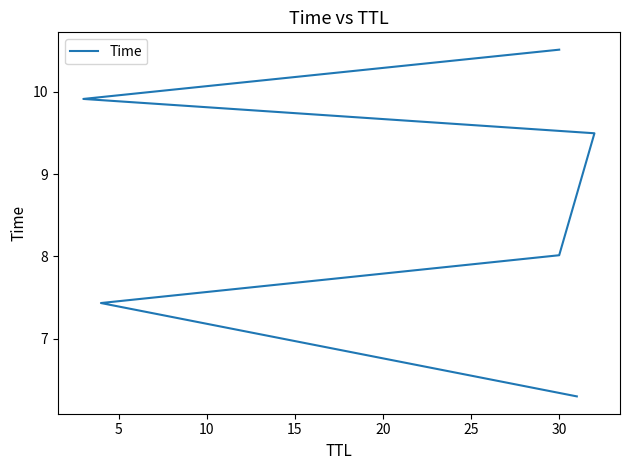

What is the sum of all values?

51.7